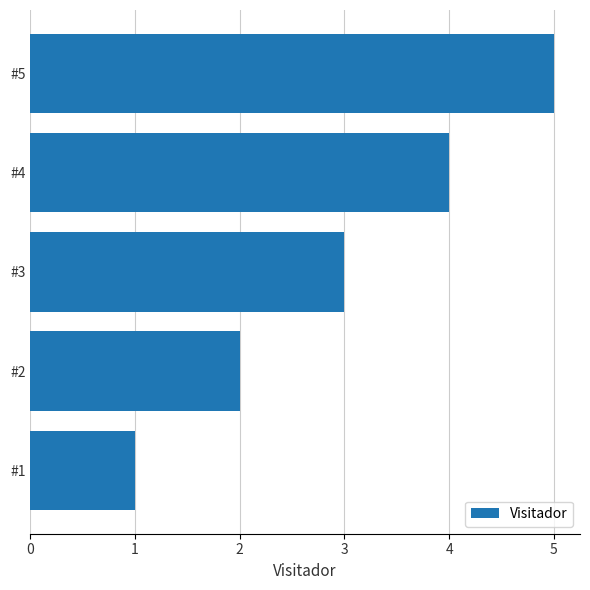

The chart shows a value of 3 at #3. True or false?

True